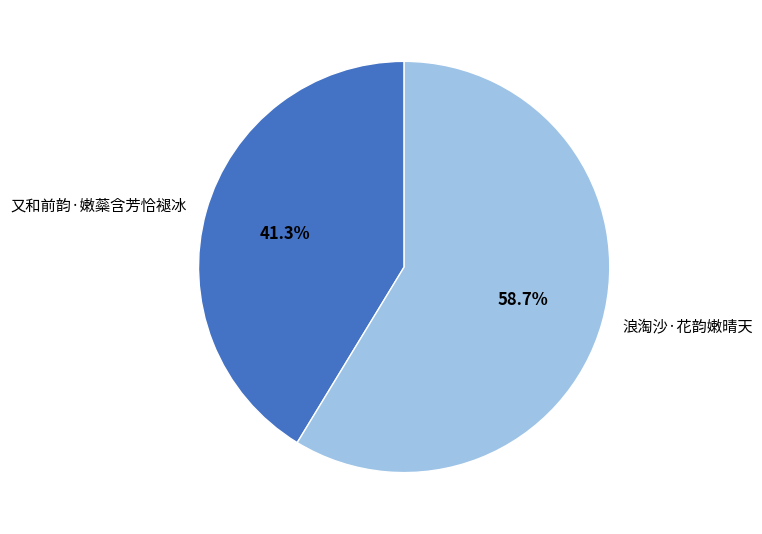

What is the ratio of the value at 又和前韵·嫩蘂含芳恰褪冰 to the value at 浪淘沙·花韵嫩晴天?

0.7